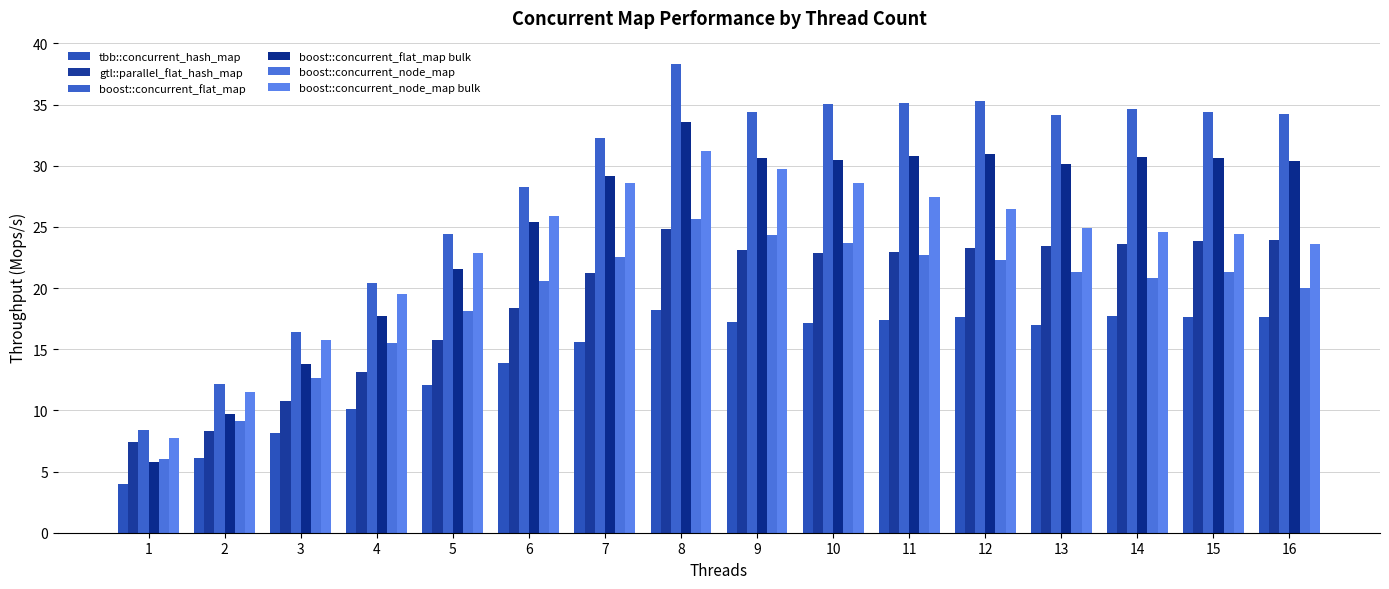

Does the chart contain any negative values?

No